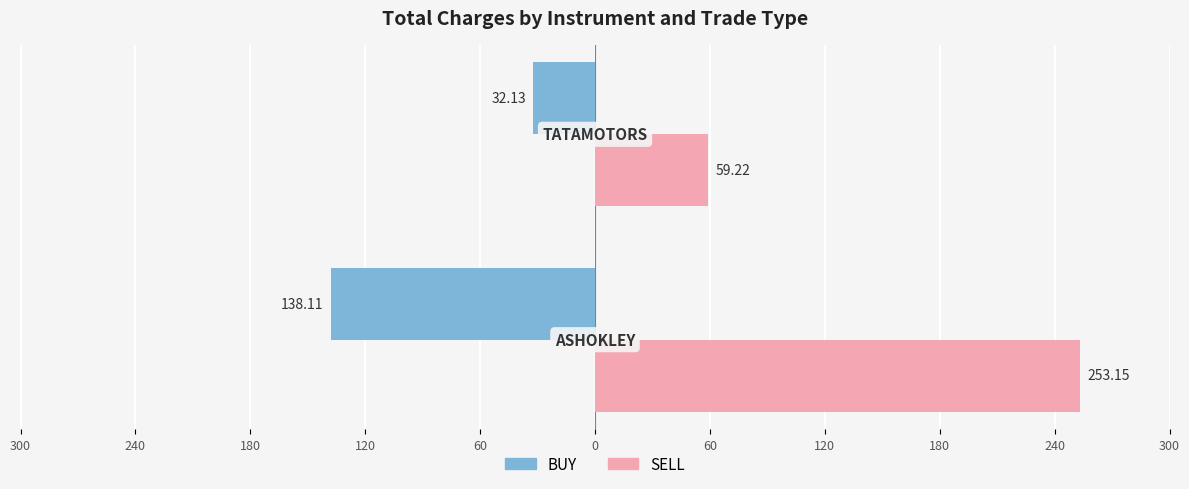

What are all the series names shown in the legend?

BUY, SELL